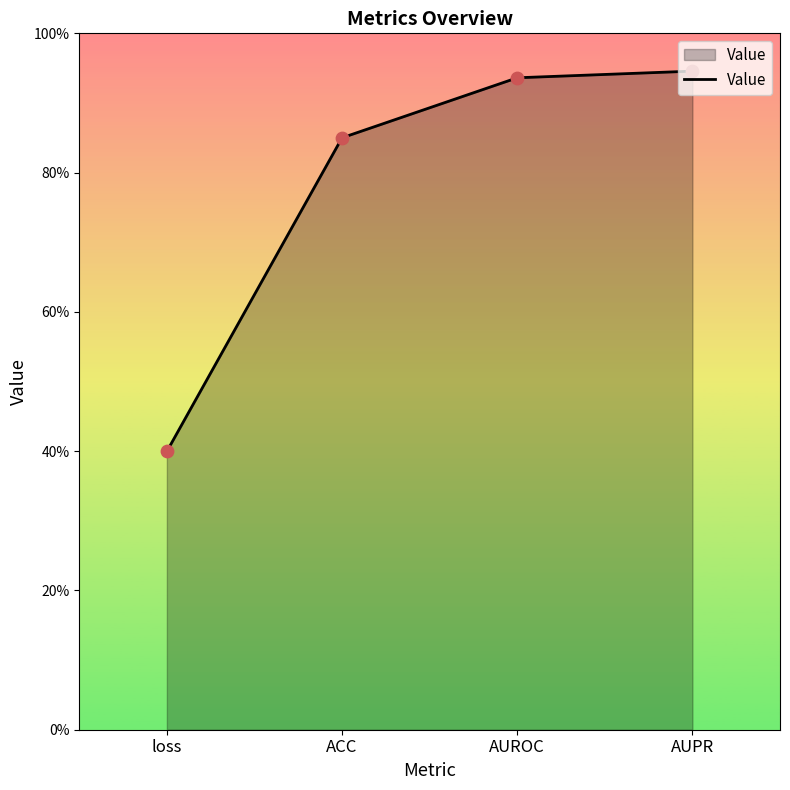

What is the change in value from ACC to AUPR?

+0.1